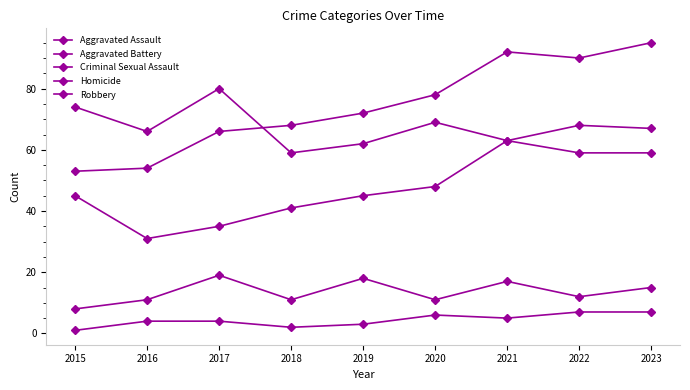

True or false: Aggravated Battery and Criminal Sexual Assault cross at least once.

False